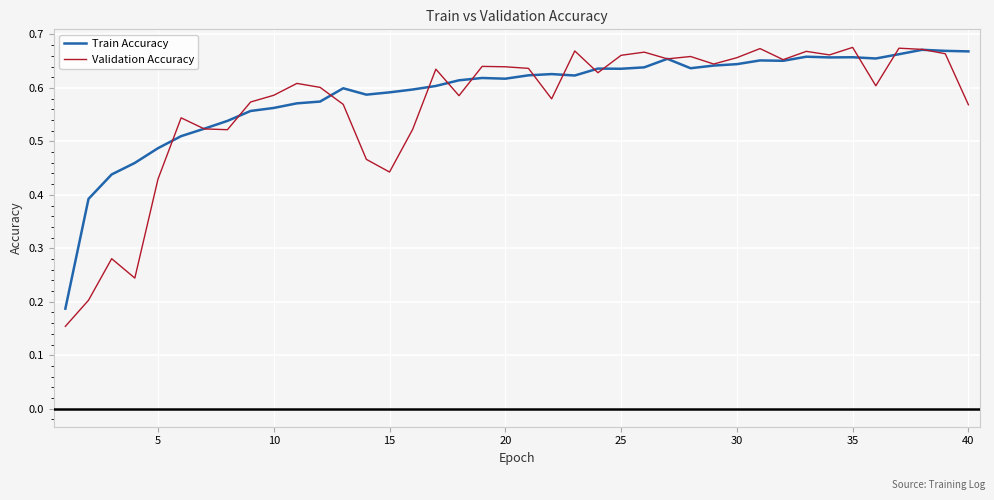

Is this an area chart (filled region under the line)?

No